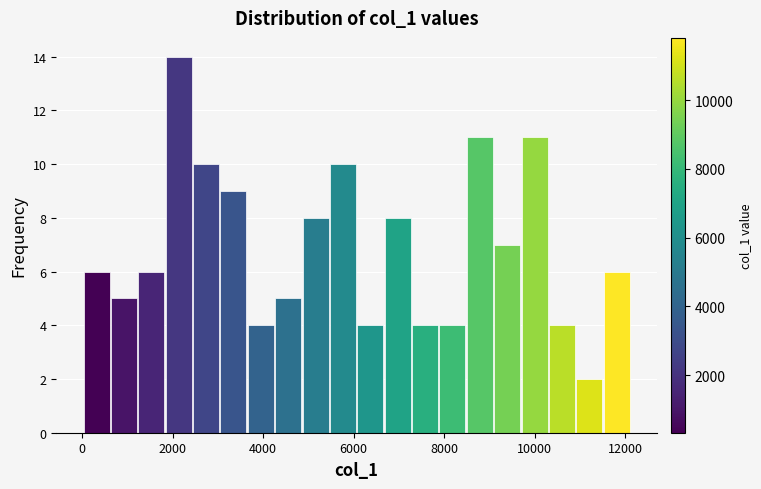

Read against the x-axis, roughly where is the centre of the tallest bar?

2200